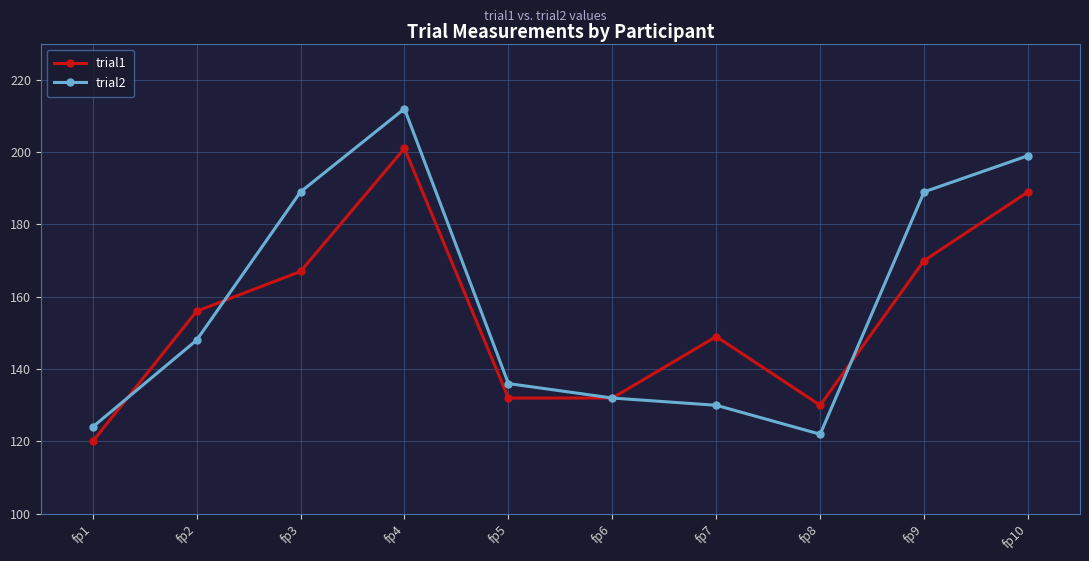

What is the greatest value displayed?

212